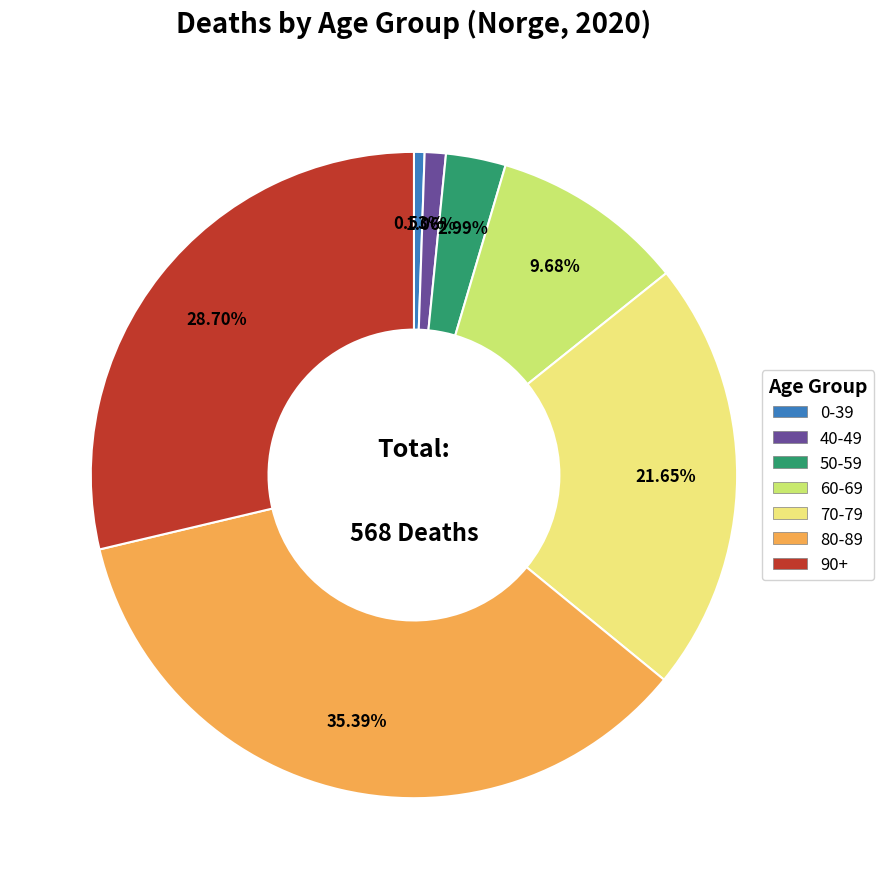

Approximately how many times larger is the value at 90+ compared to 70-79?

1.3